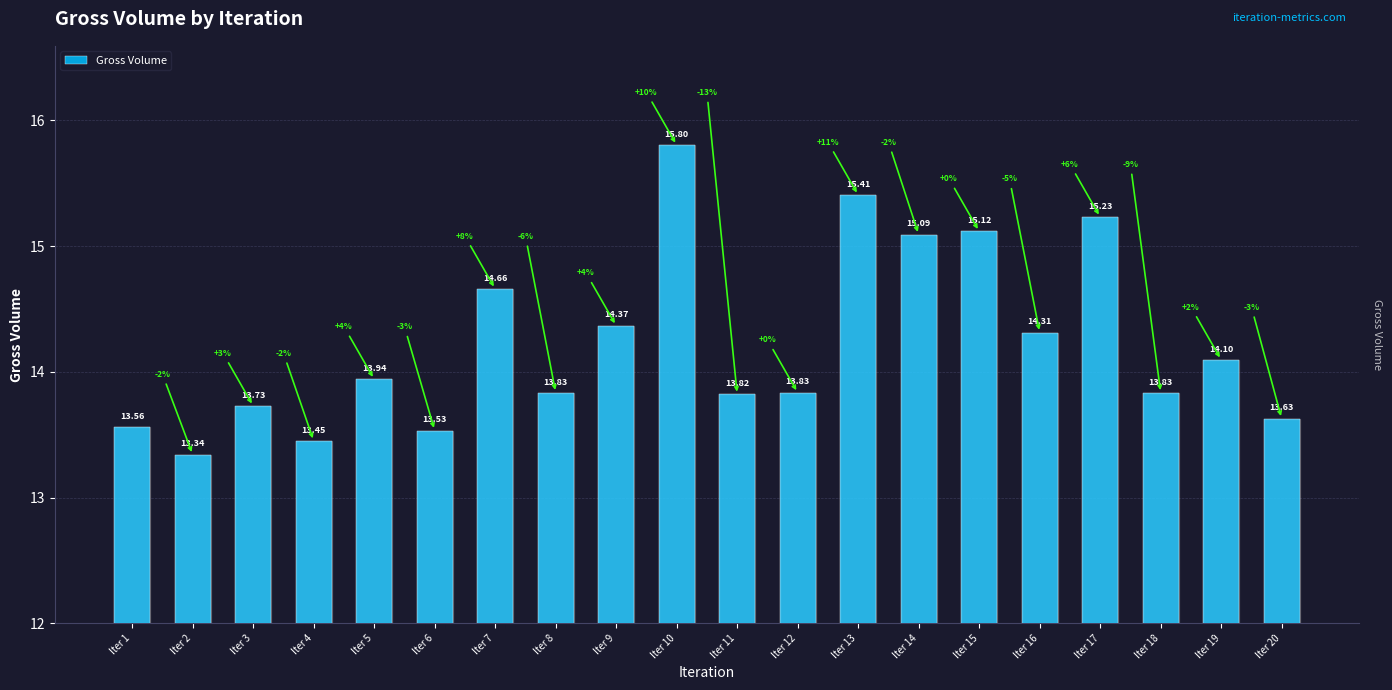

Which has a higher value, Iter 5 or Iter 10?

Iter 10